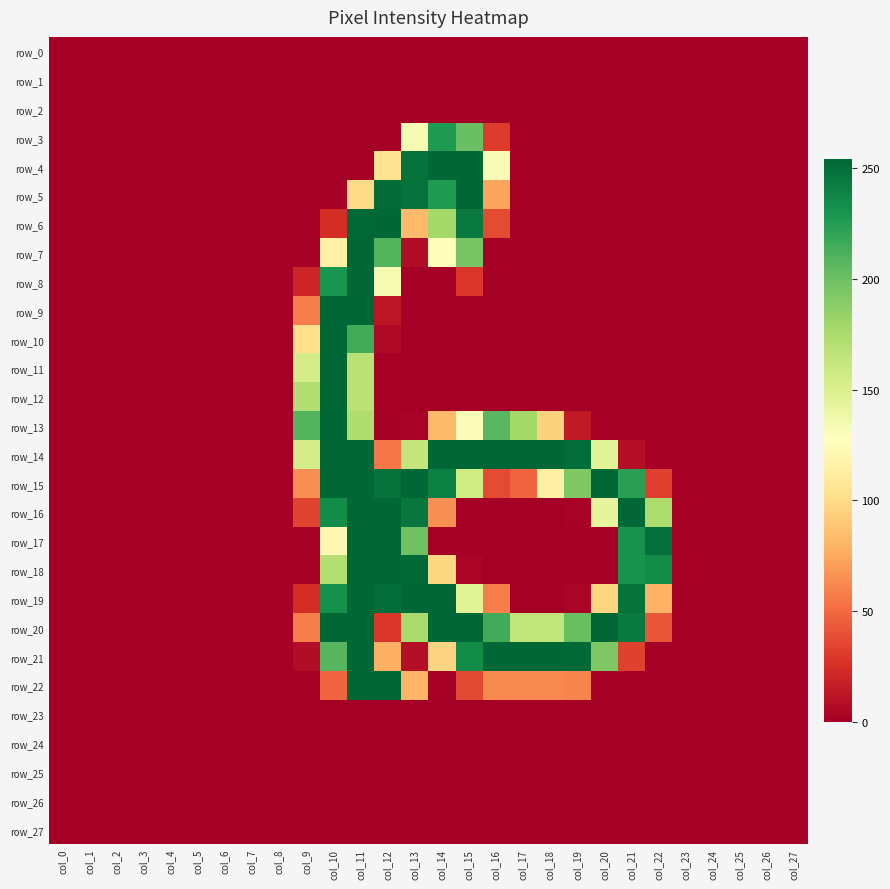

Which series has the largest range (max minus min)?

row_4